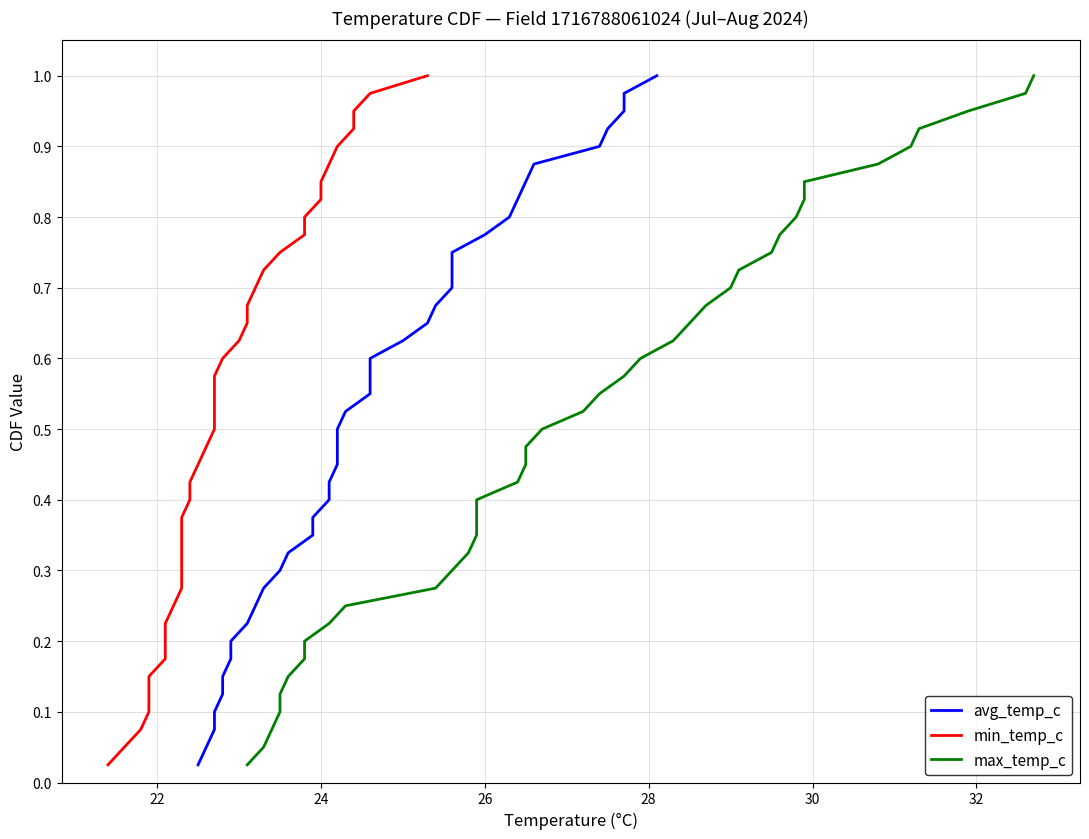

What is the sum of all avg_temp_c values?

20.5